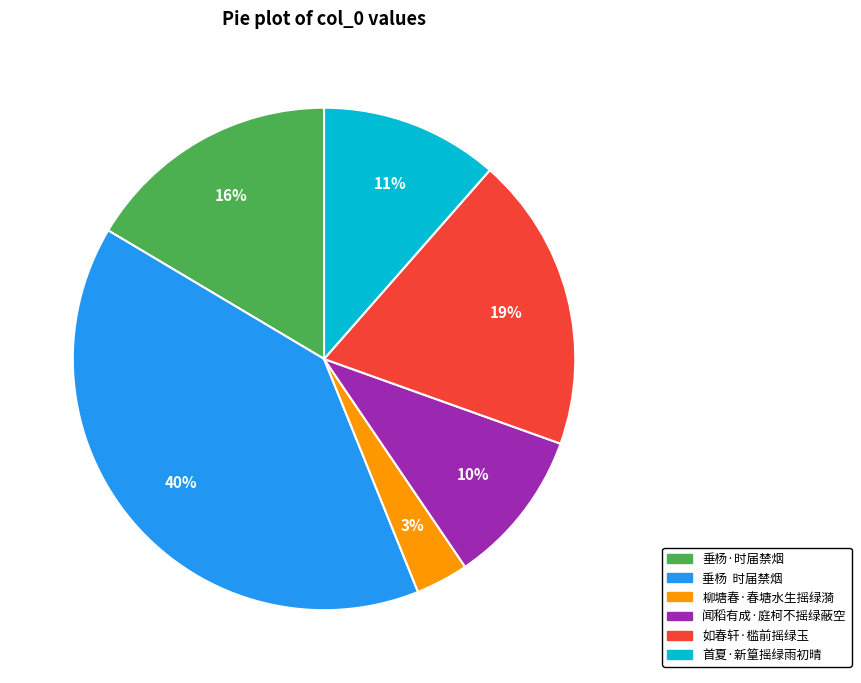

To the nearest percent, what percentage of the pie is 如春轩·槛前摇绿玉?

19%